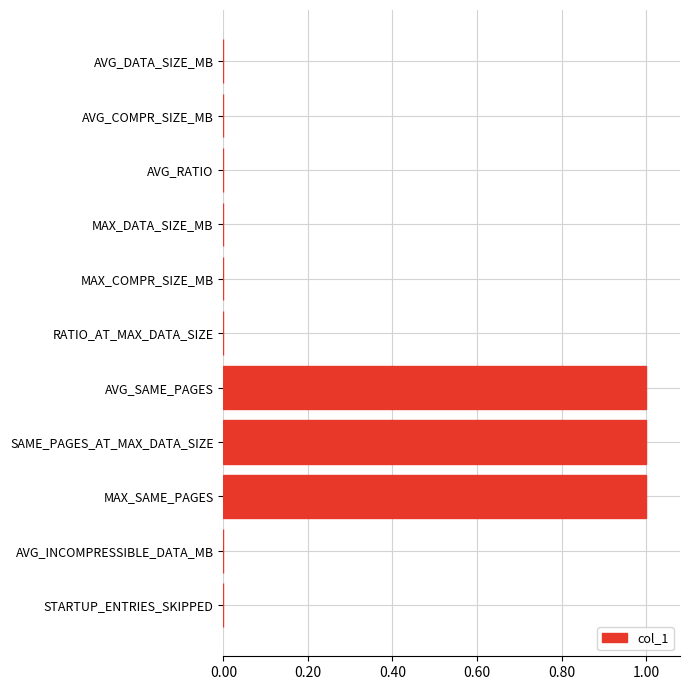

What is the maximum value shown in the chart?

1.0